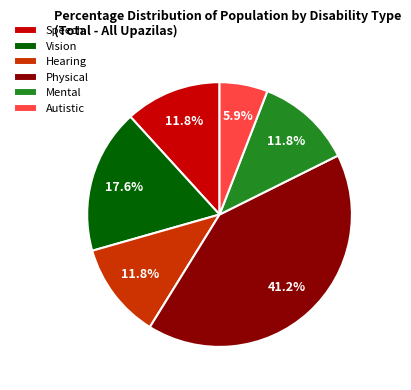

Count the number of slices in the pie.

6